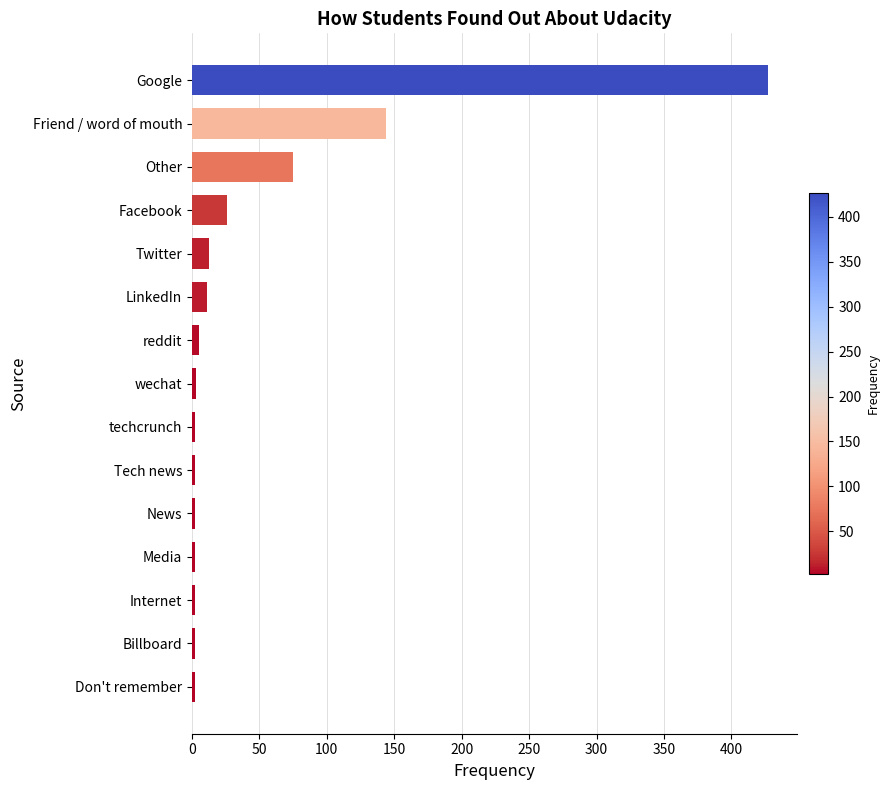

Which category has the highest value across all series?

Google